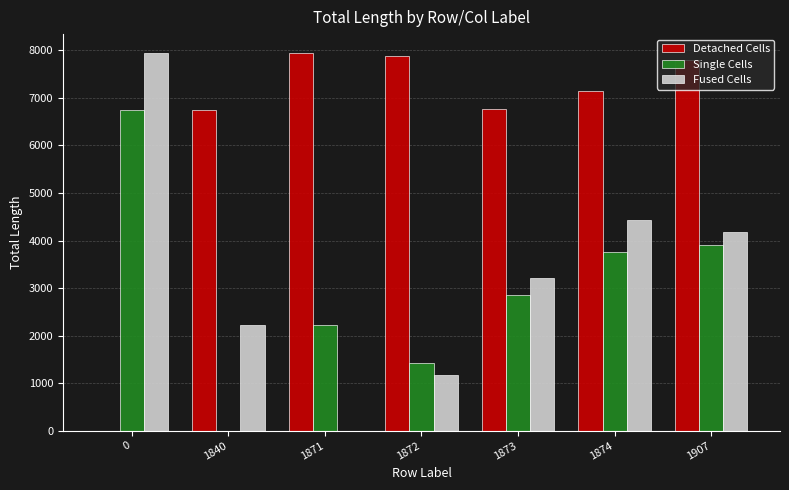

What is the sum of the Fused Cells values at 1873 and 1907?

7391.8